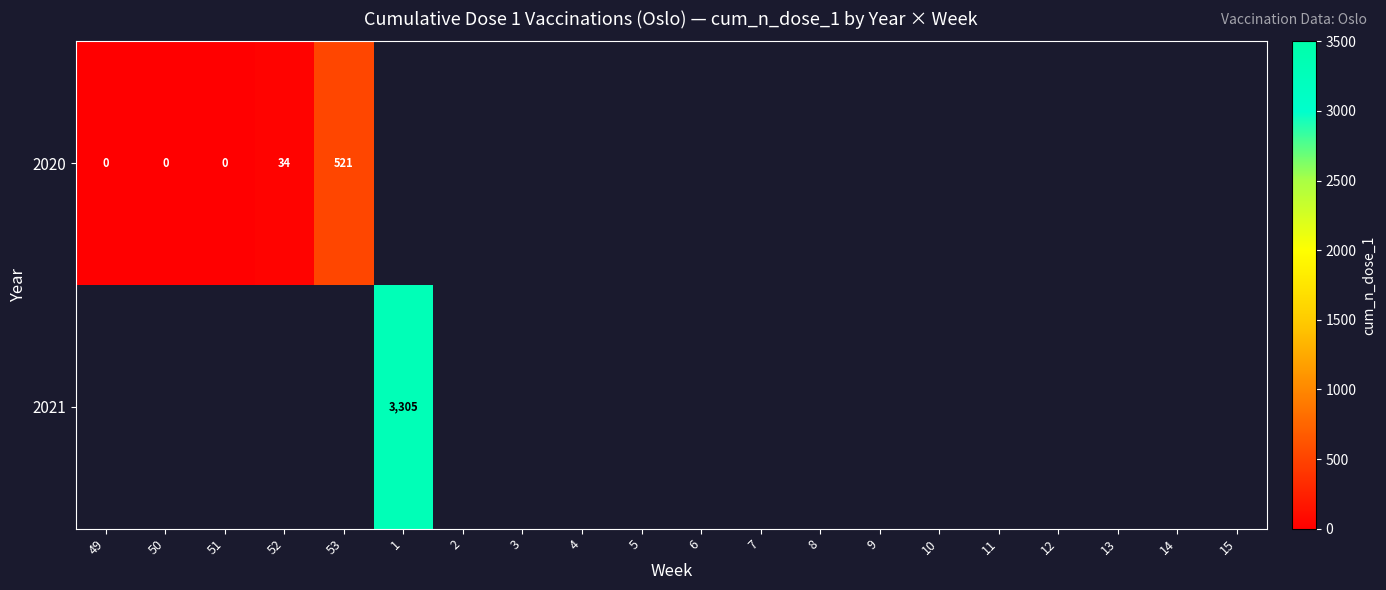

Count the number of data series in this chart.

2